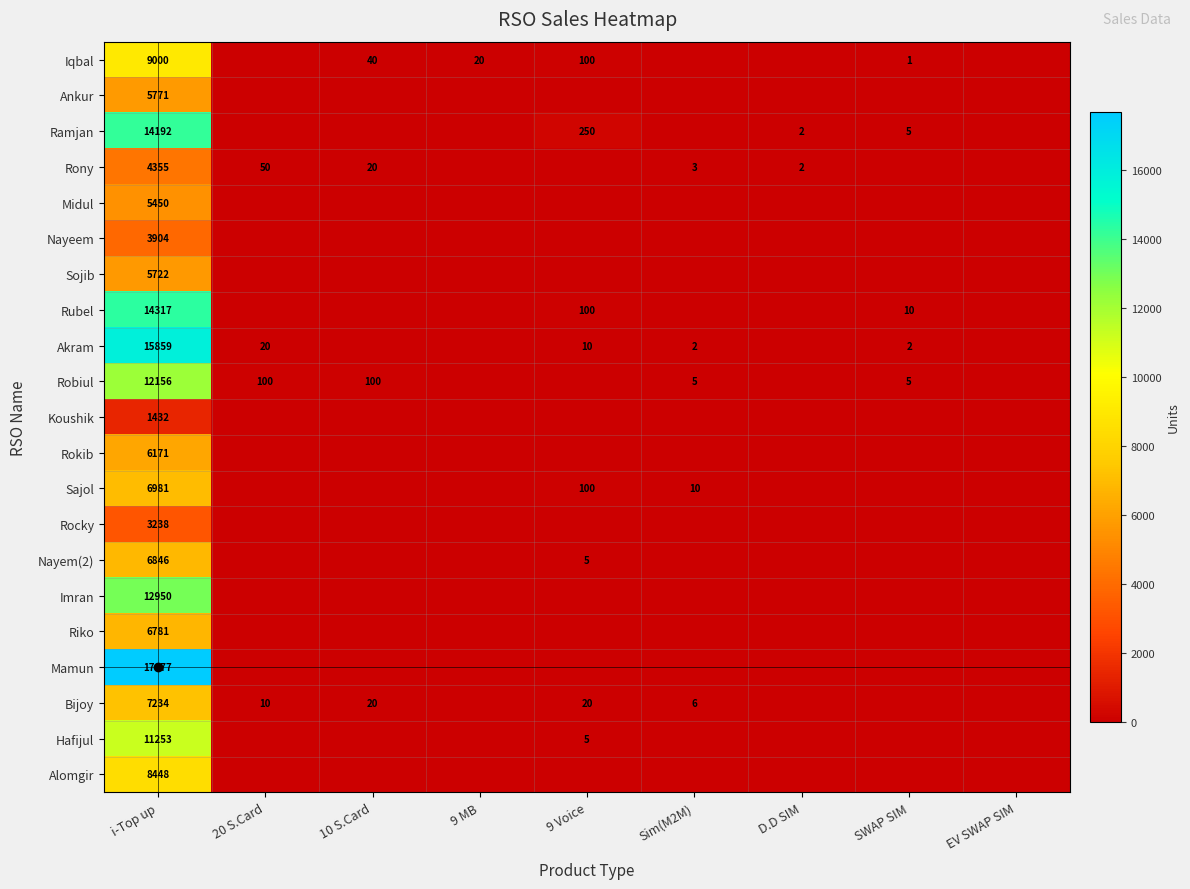

What is the difference between the highest and lowest values at i-Top up?

16245